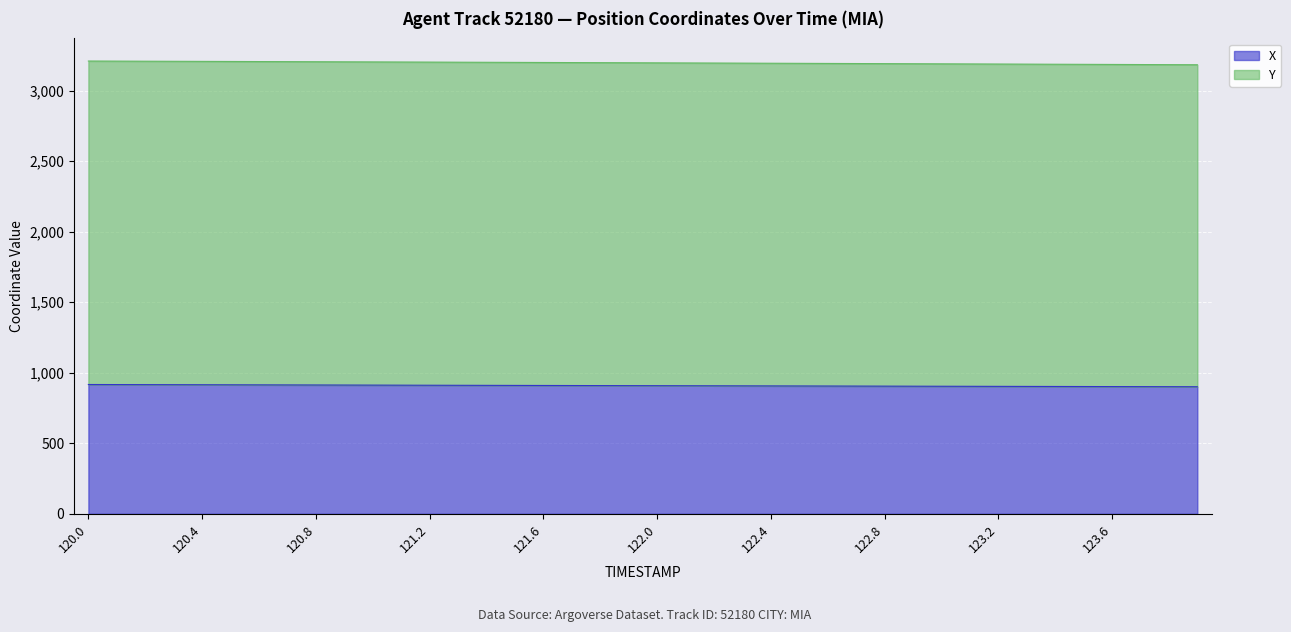

The Y series shows 3208.8 at 120.1. True or false?

True